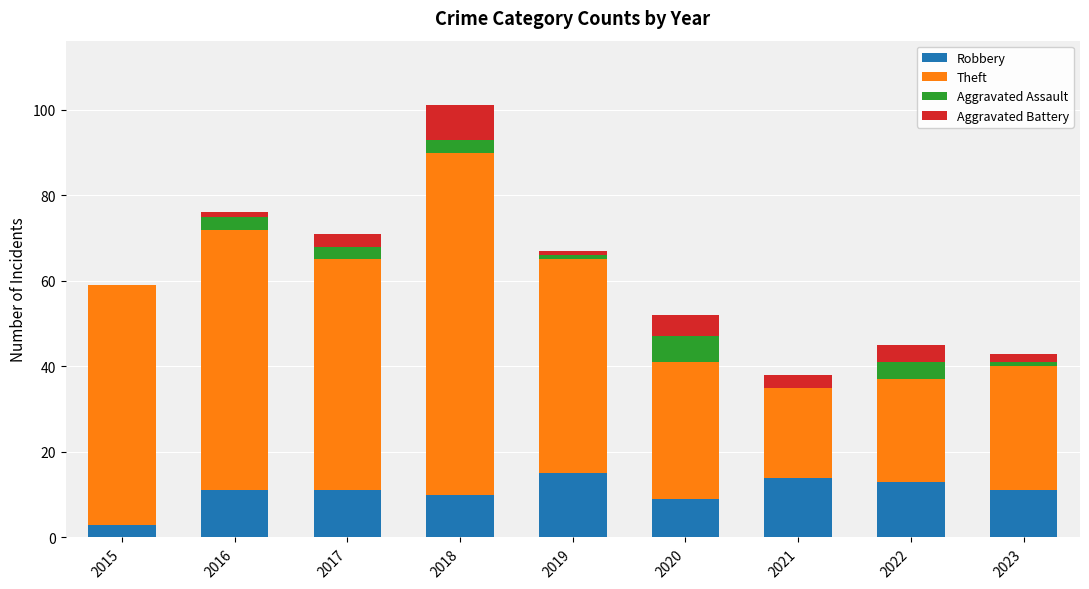

What is the maximum value for Robbery?

15